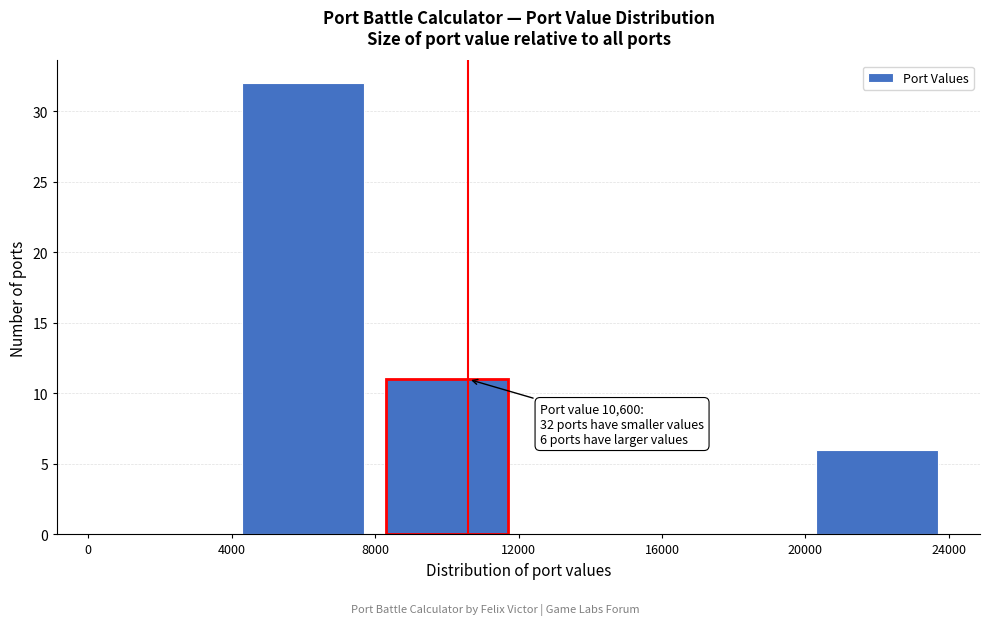

Which range on the x-axis has the tallest bar?

4000 to 8000